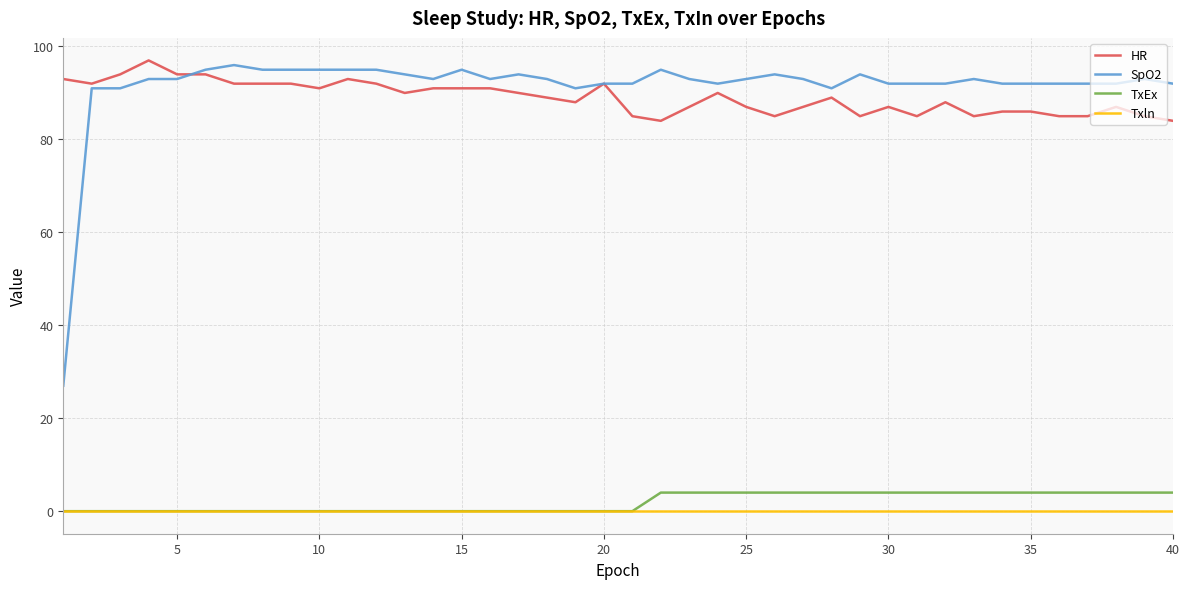

Rank the series by their maximum value, from highest to lowest.

HR, SpO2, TxEx, Txln